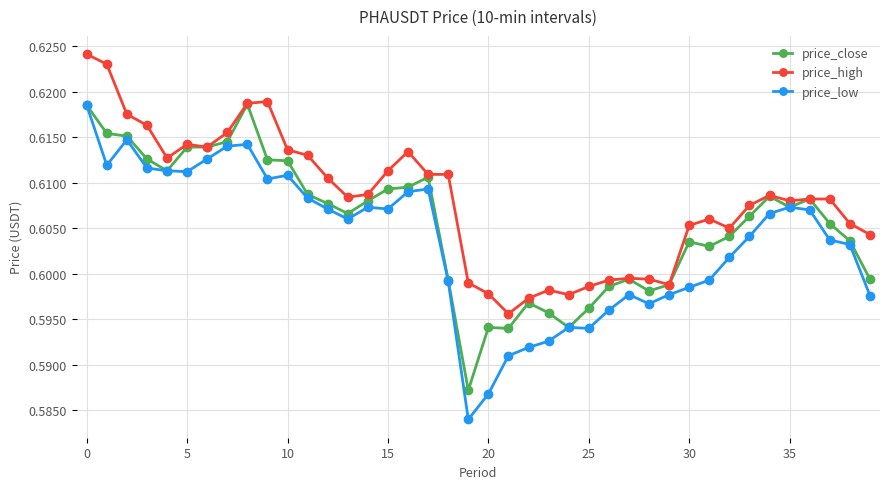

True or false: price_low has more than 2 points higher than both neighbors.

True